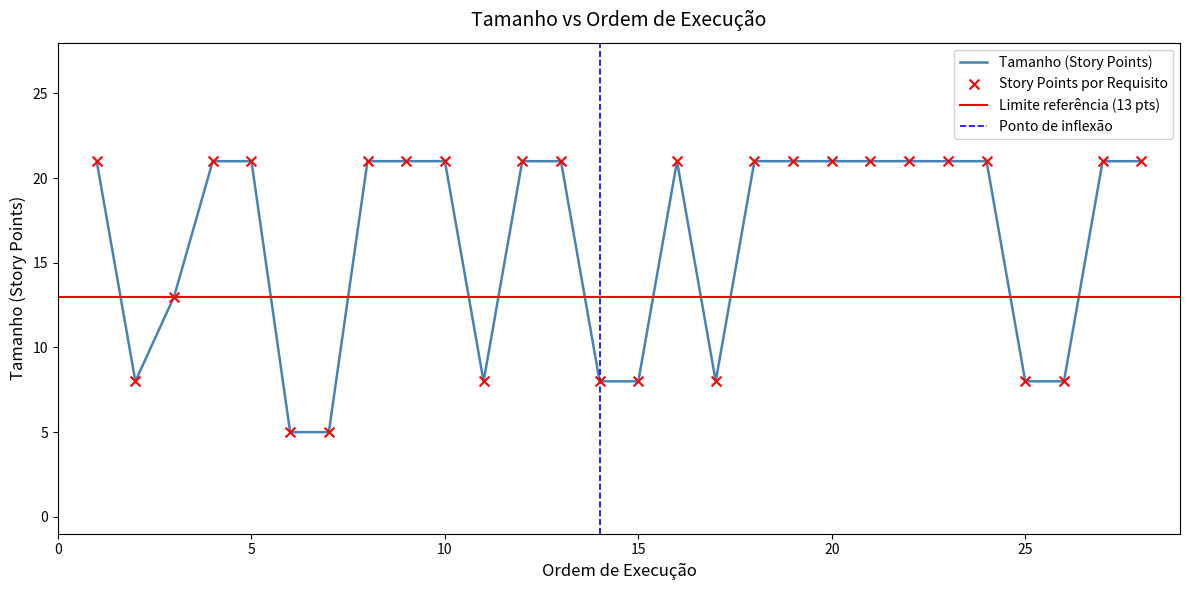

What is the ratio of the value at RF12 to the value at RF27?

1.0